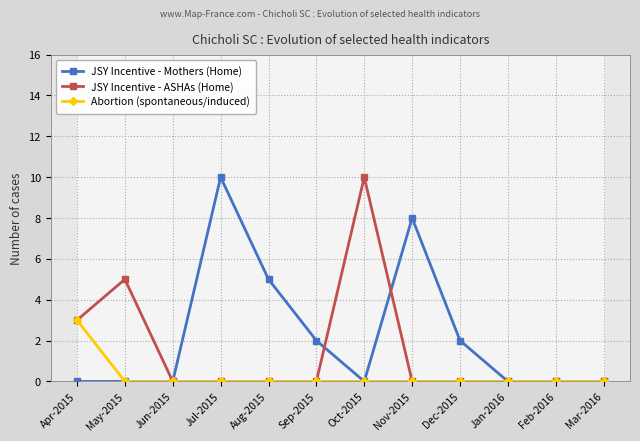

What is the difference between the maximum and minimum values in the JSY Incentive - ASHAs (Home) series?

10